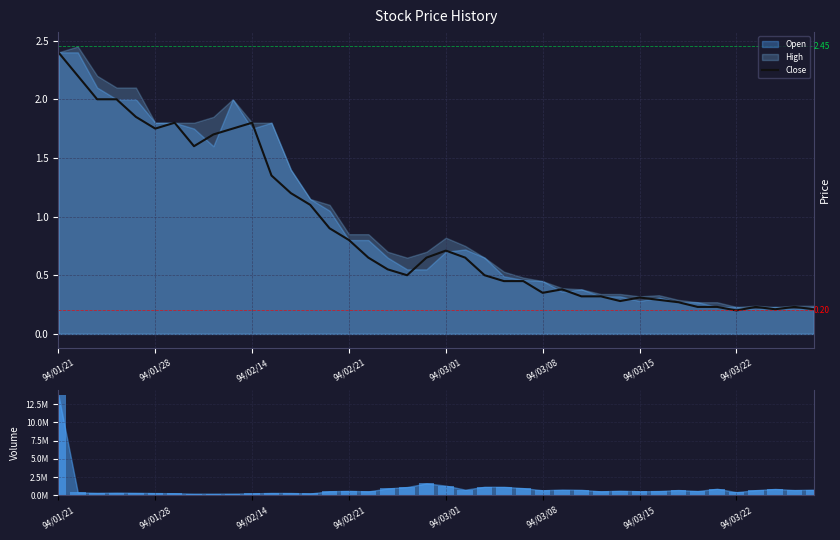

What position from the left is 94/03/01?

21